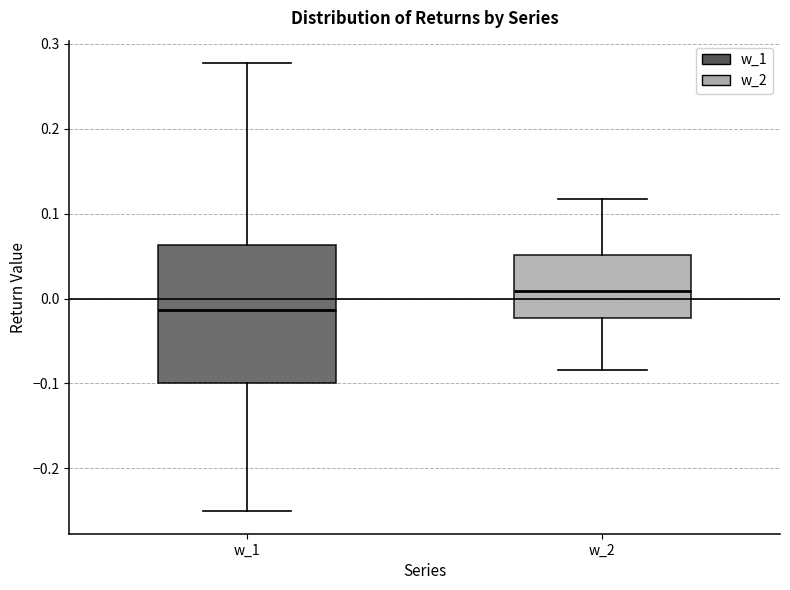

Which box has the lowest median line?

w_1